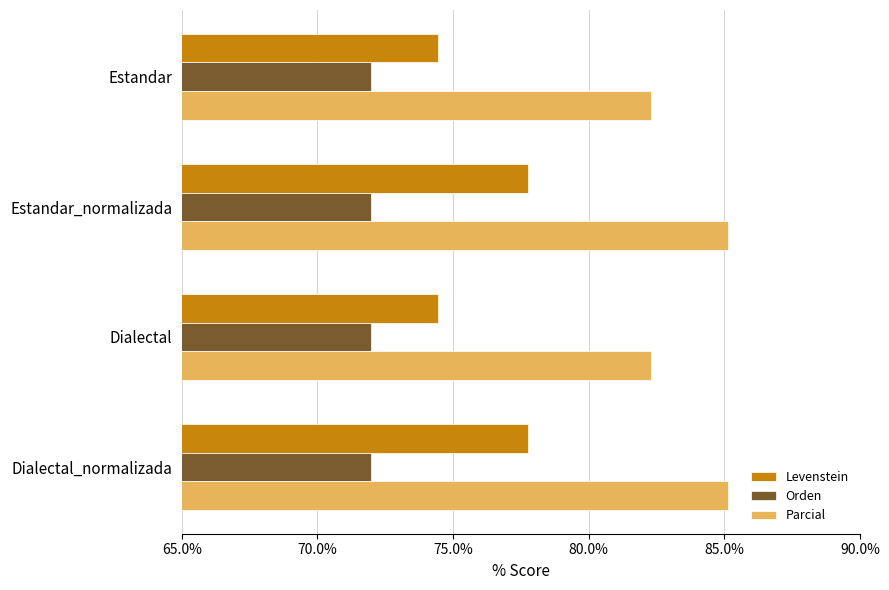

What is the minimum value for Orden?

72.0